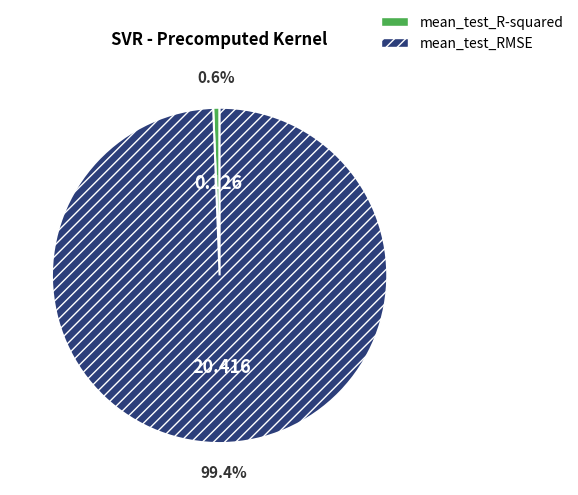

Which slice is the smallest?

mean_test_R-squared